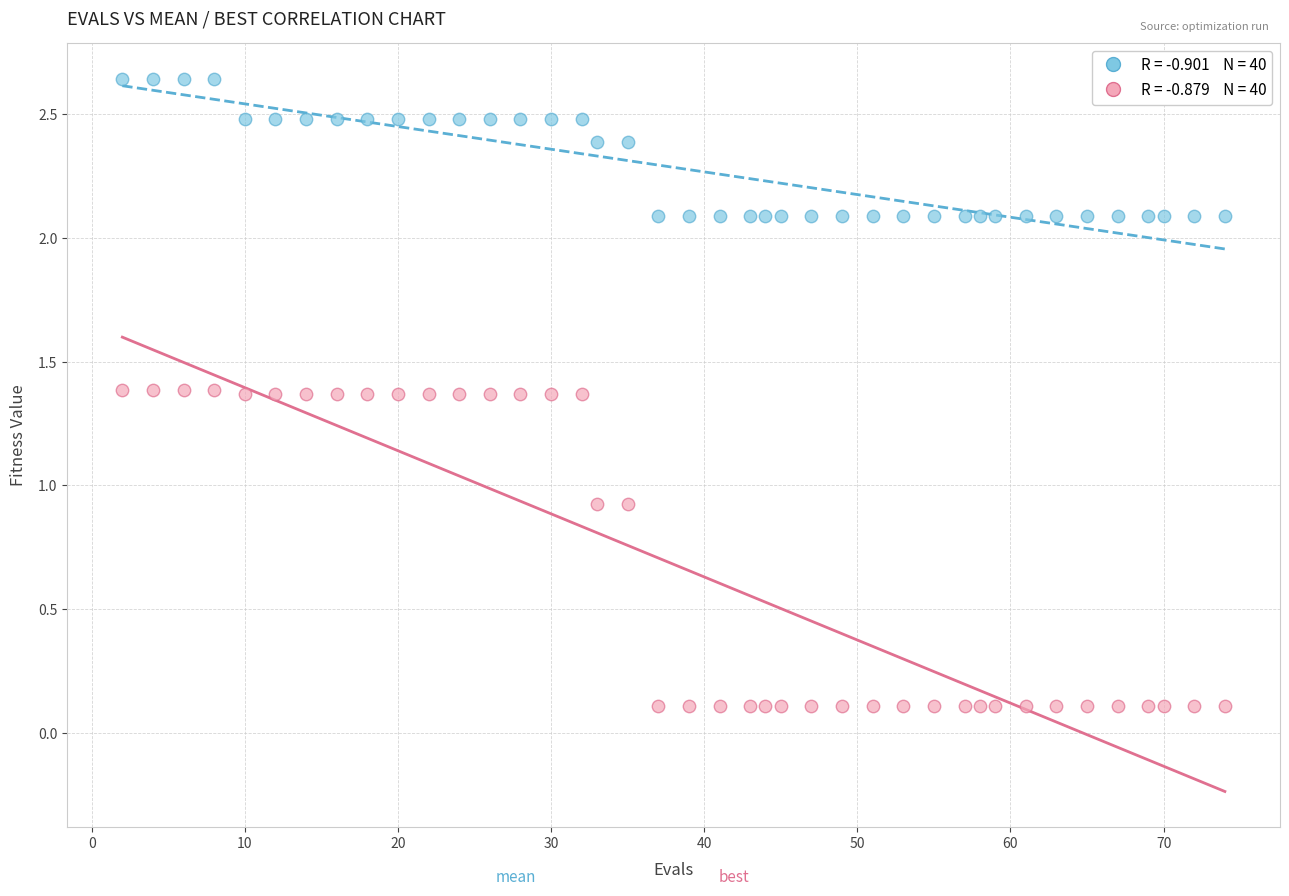

Across all data points, what is the range of Y values (max minus min)?

2.5